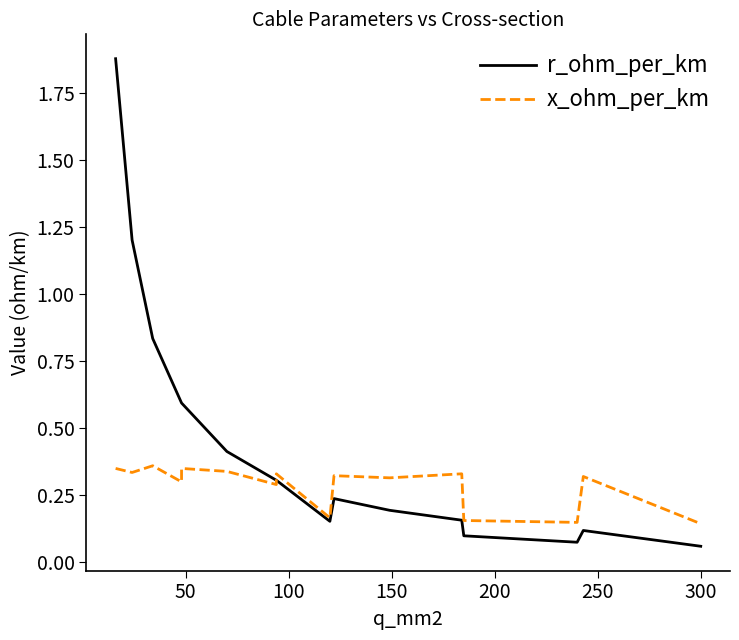

What are all the series names shown in the legend?

r_ohm_per_km, x_ohm_per_km